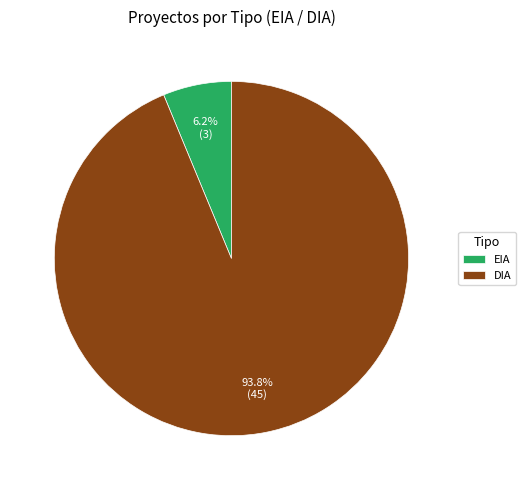

Between DIA and EIA, which is larger?

DIA